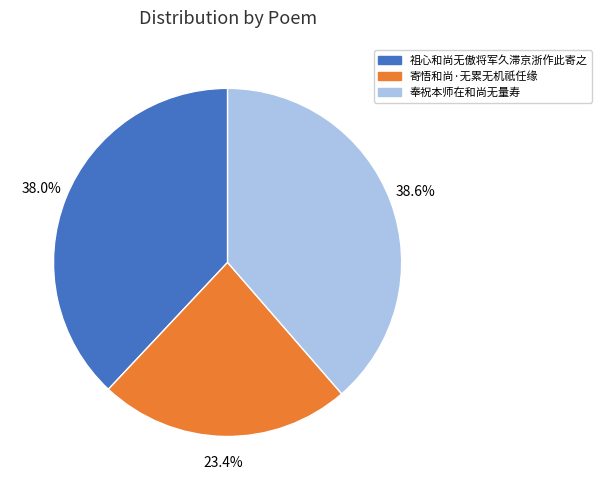

Is it true that 奉祝本师在和尚无量寿 is 27% of the pie?

False